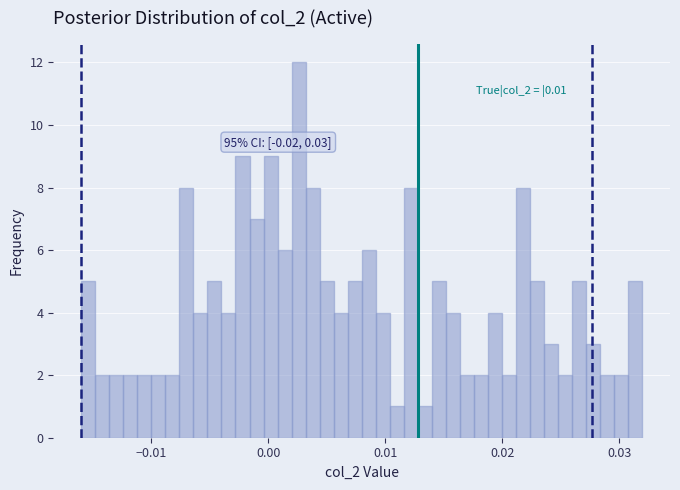

Read against the x-axis, roughly where is the centre of the tallest bar?

0.003